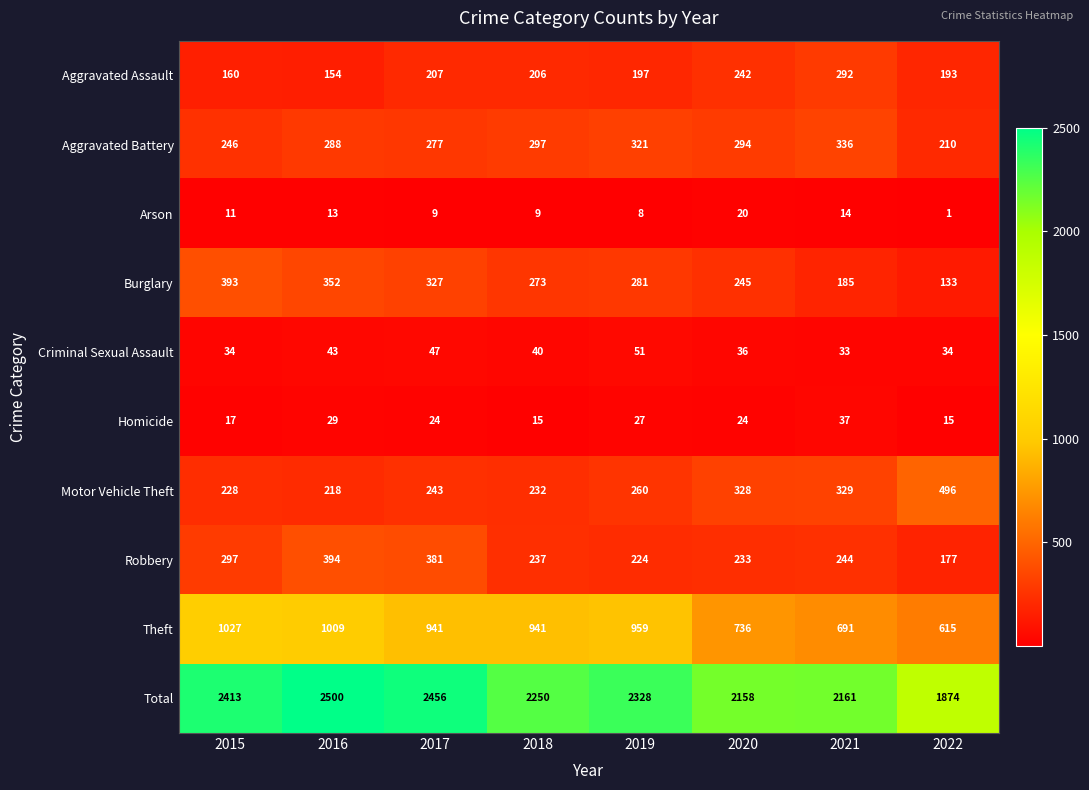

How many series are shown in this chart?

10